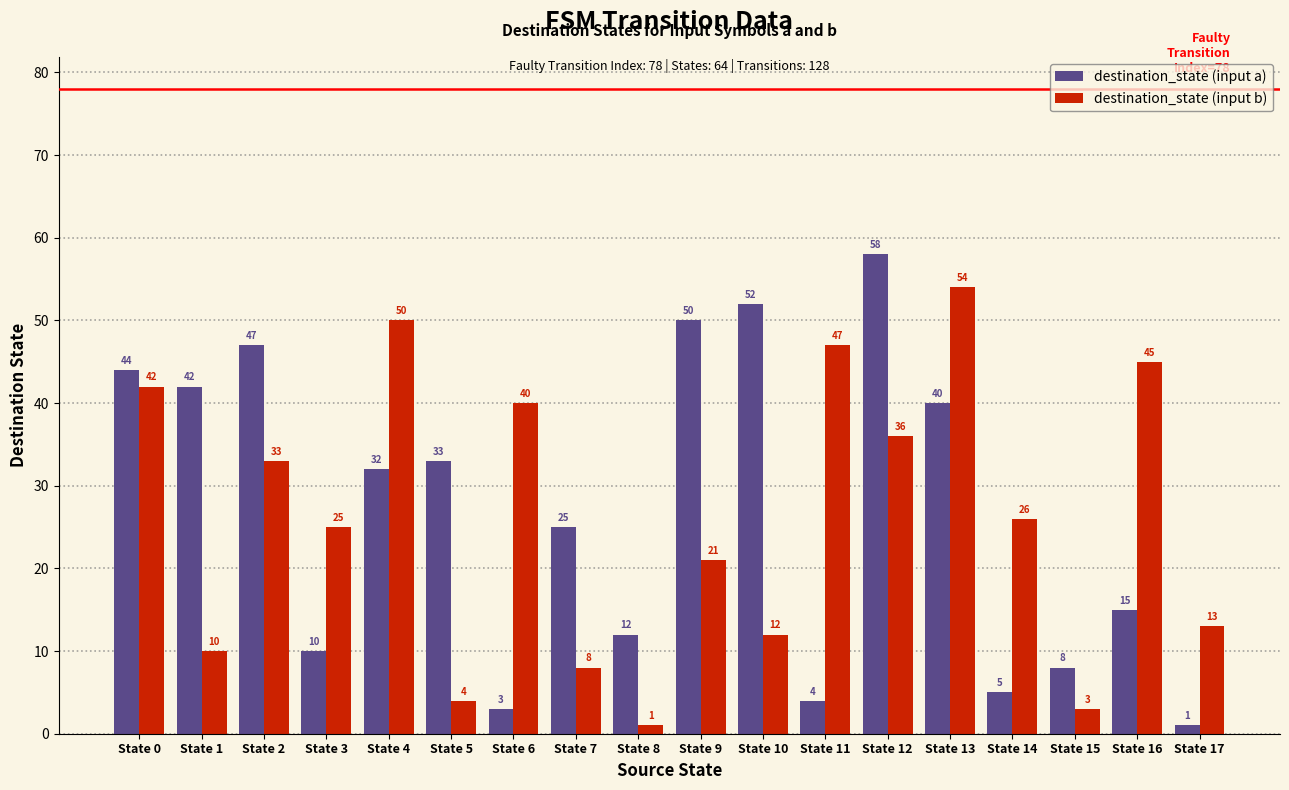

Where does the destination_state (input b) series first go above 26?

State 0